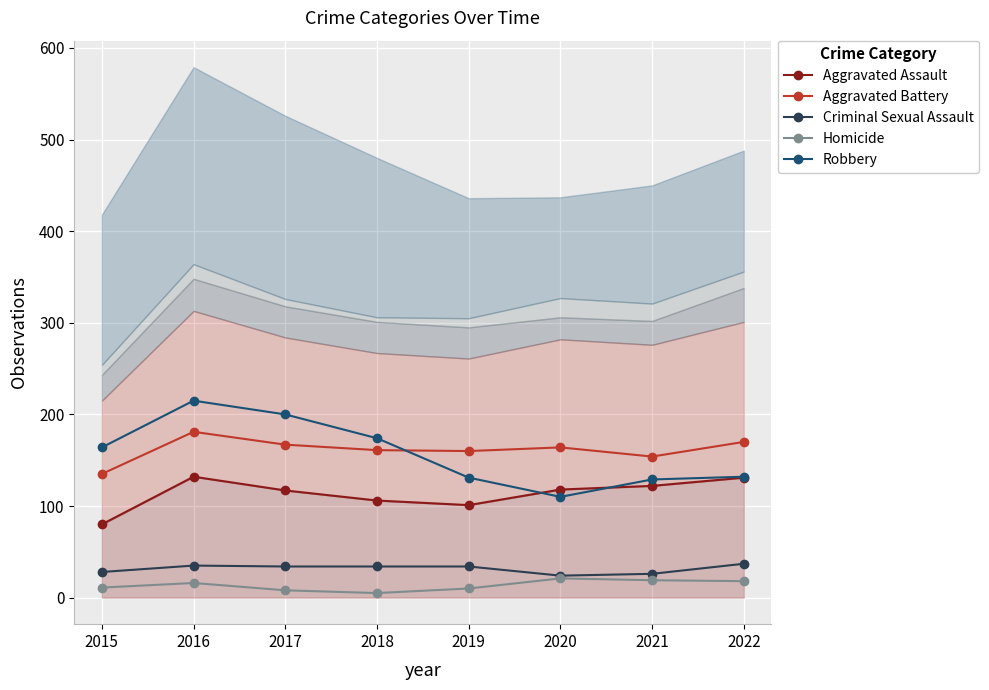

The Homicide series shows 11 at 2015. True or false?

True